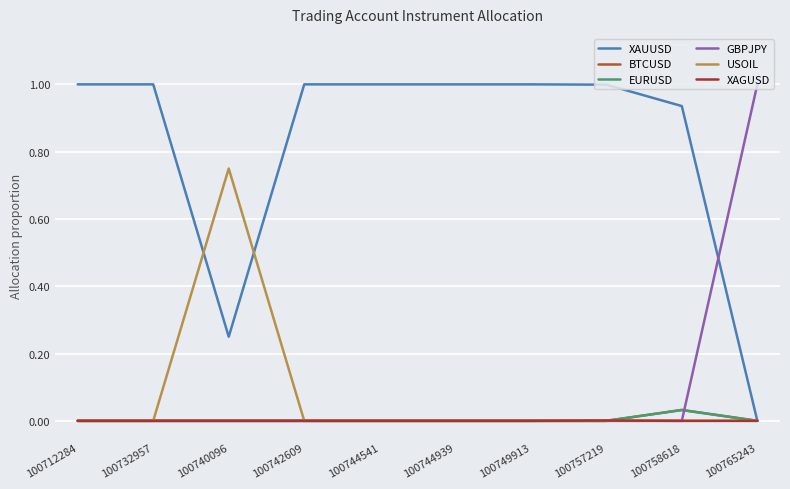

Is this an area chart (filled region under the line)?

No